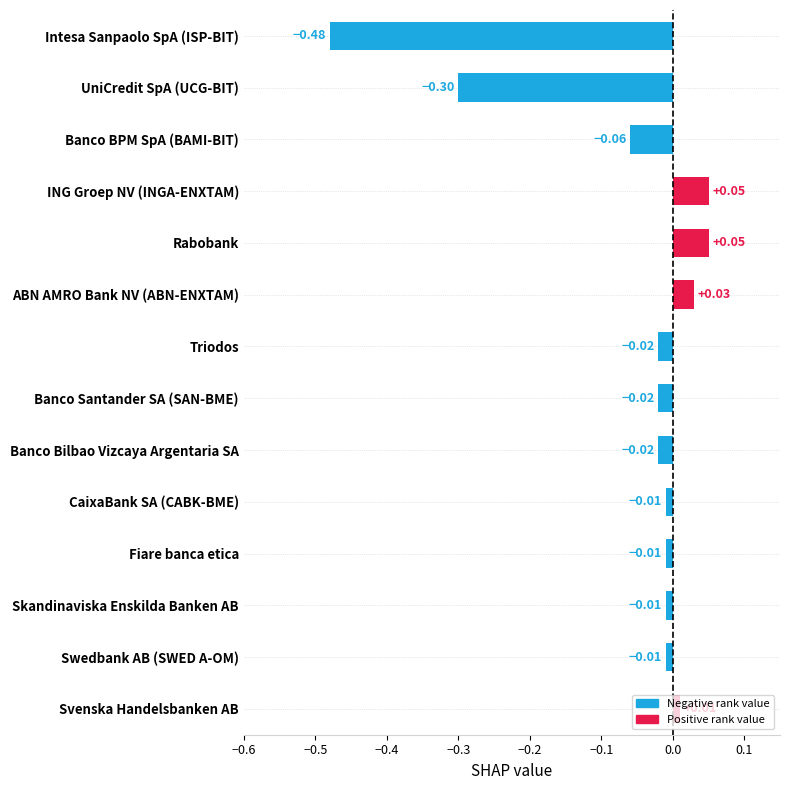

What is the difference between the values at Intesa Sanpaolo SpA (ISP-BIT) and Swedbank AB (SWED A-OM)?

0.5